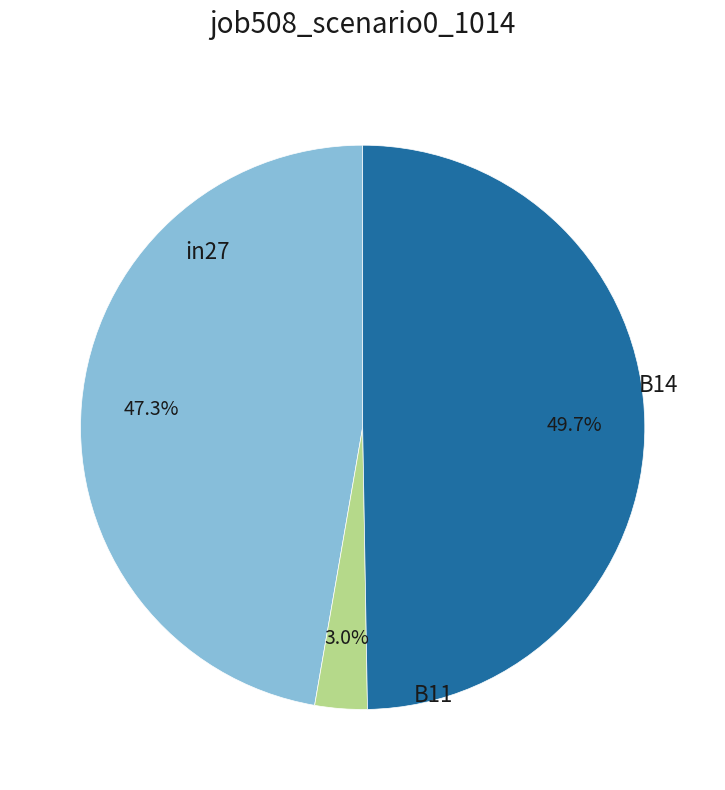

Do B11 and in27 together represent more than half of the pie?

Yes